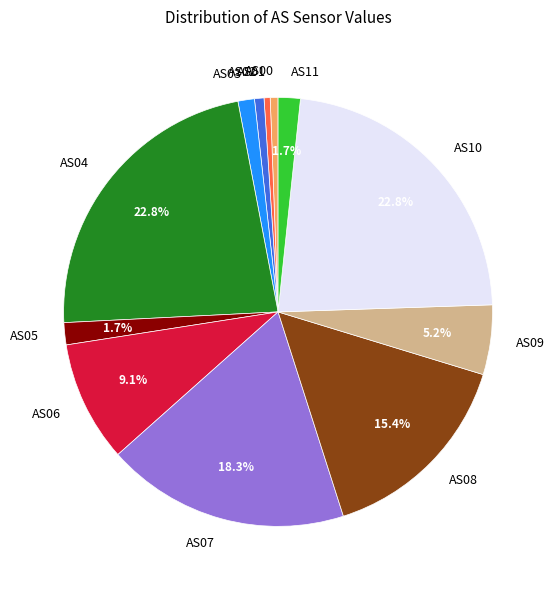

Which has a higher value, AS10 or AS06?

AS10